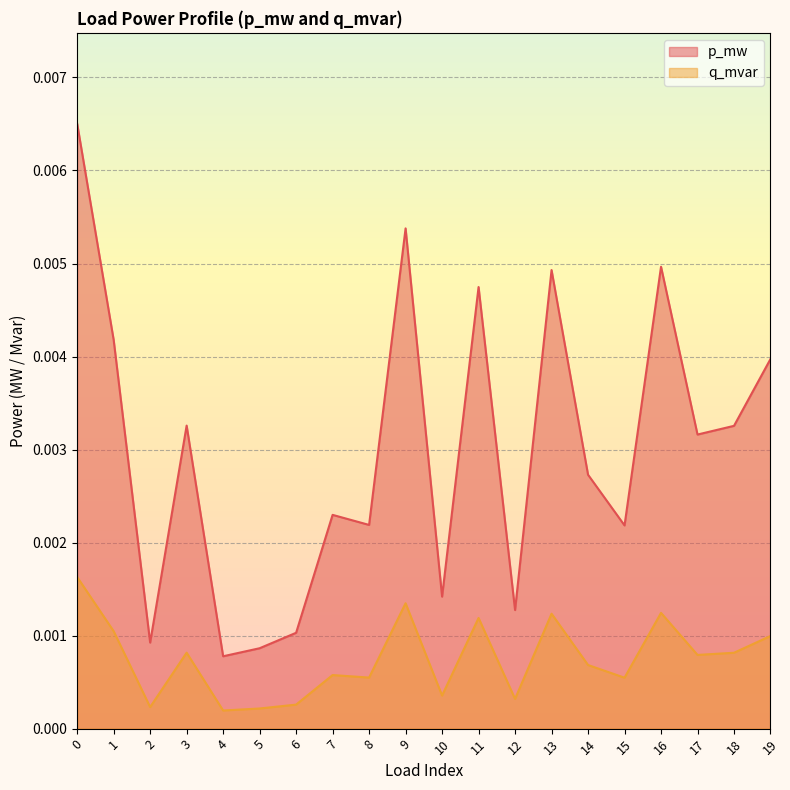

At how many categories does at least one series exceed 0?

20